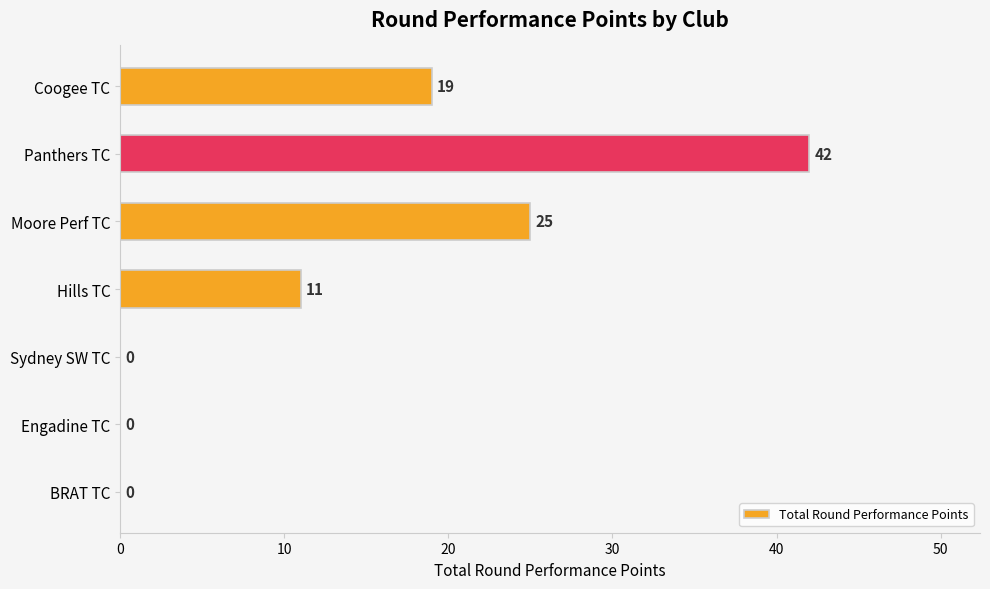

Which category has the highest value across all series?

Panthers TC